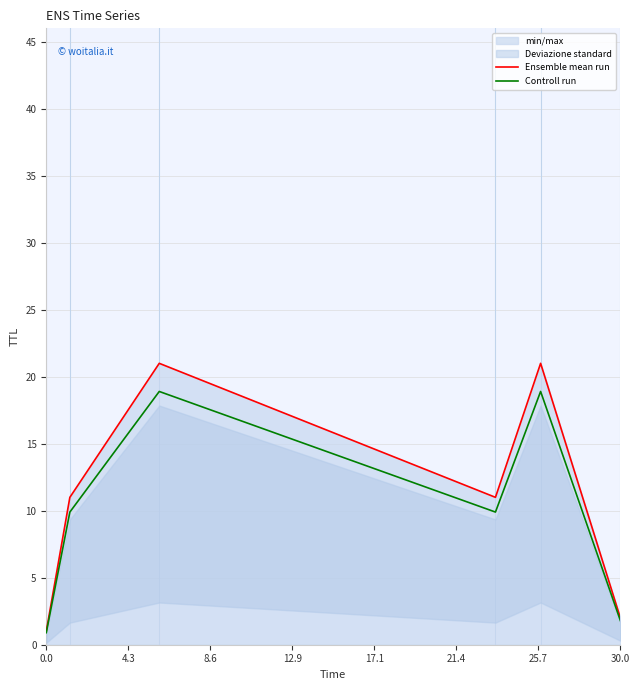

What is the maximum value for Controll run?

18.9